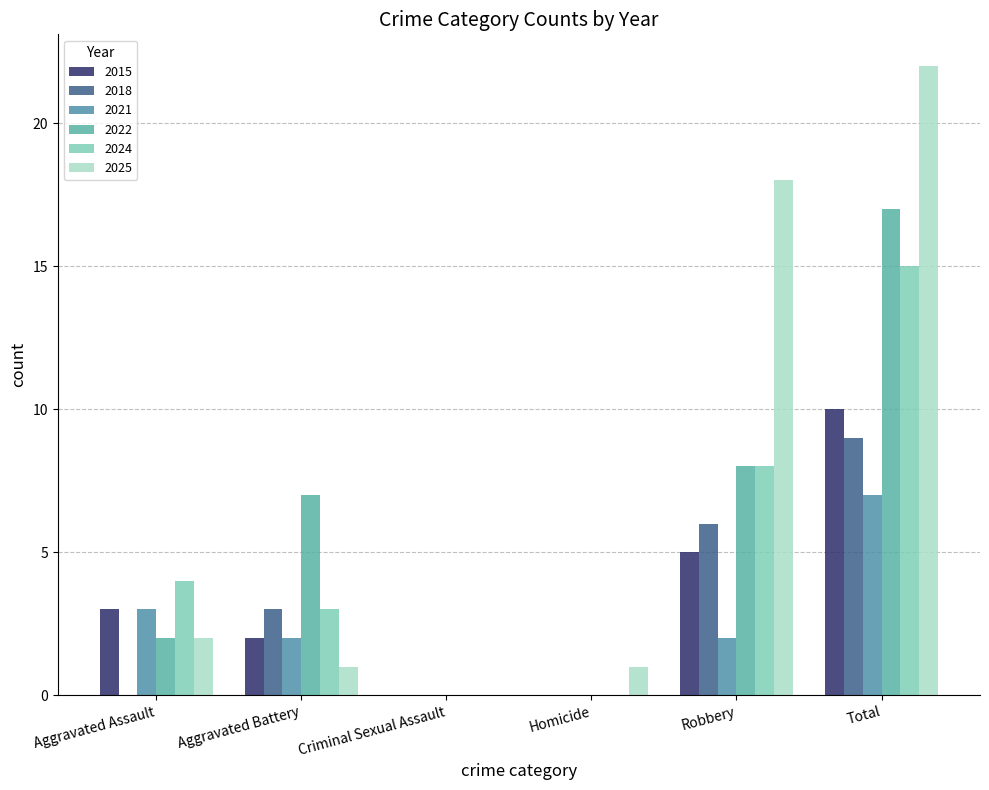

Reading left to right, extract all data points from this chart.

2015: 3	2	0	0	5	10
2018: 0	3	0	0	6	9
2021: 3	2	0	0	2	7
2022: 2	7	0	0	8	17
2024: 4	3	0	0	8	15
2025: 2	1	0	1	18	22